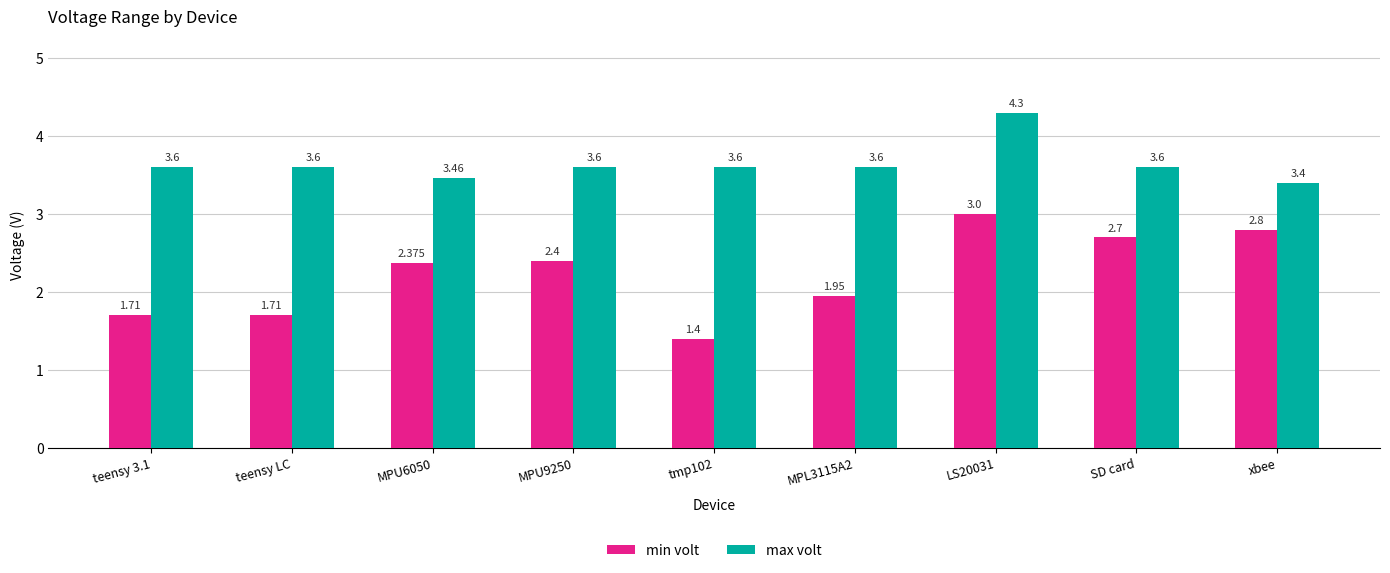

Does the chart contain stacked bars?

No